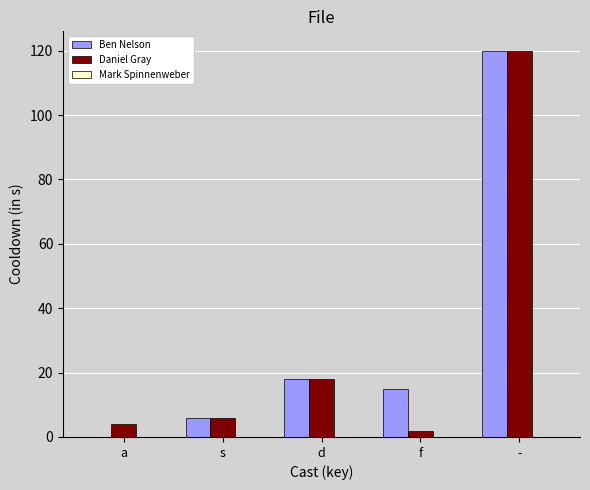

At which label does Daniel Gray reach its peak?

-